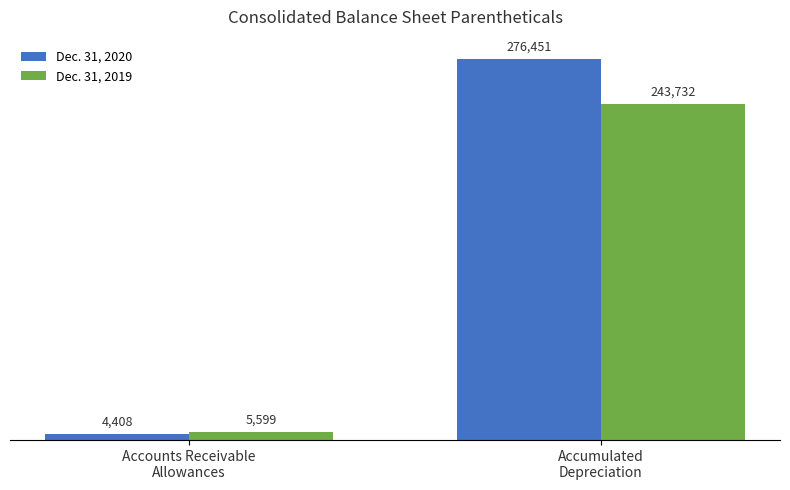

Reading left to right, list all the values displayed in this chart.

Dec. 31, 2020: 4408	276451
Dec. 31, 2019: 5599	243732